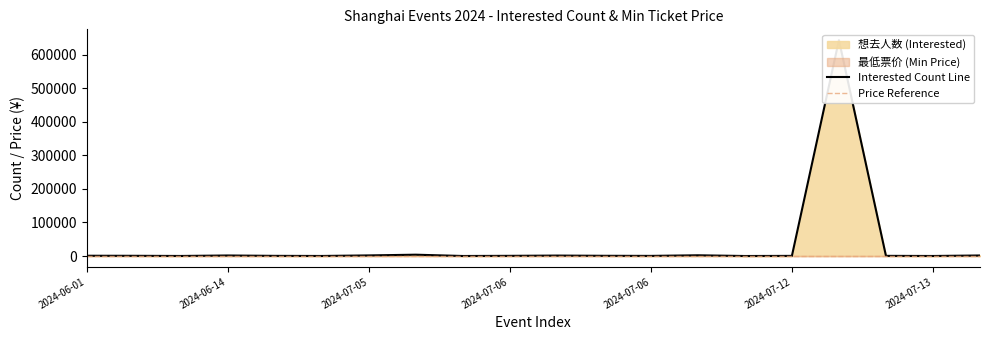

What is the label of the 14th point from the right?

2024-07-05